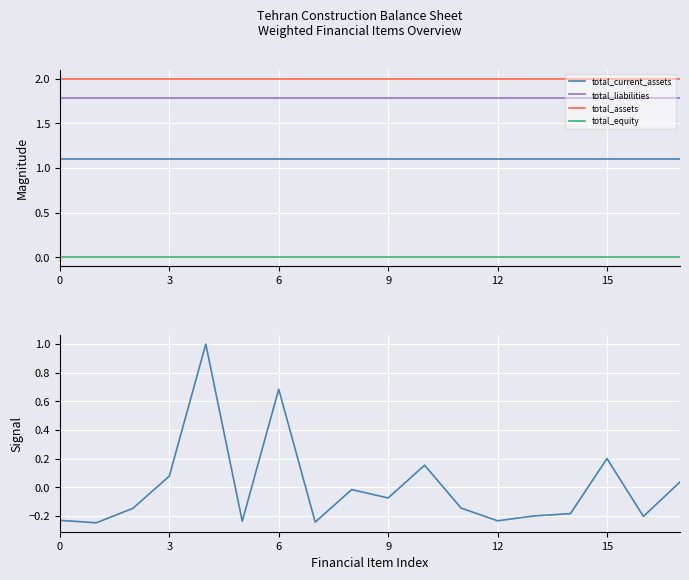

What is the label of the 11th point from the right?

7